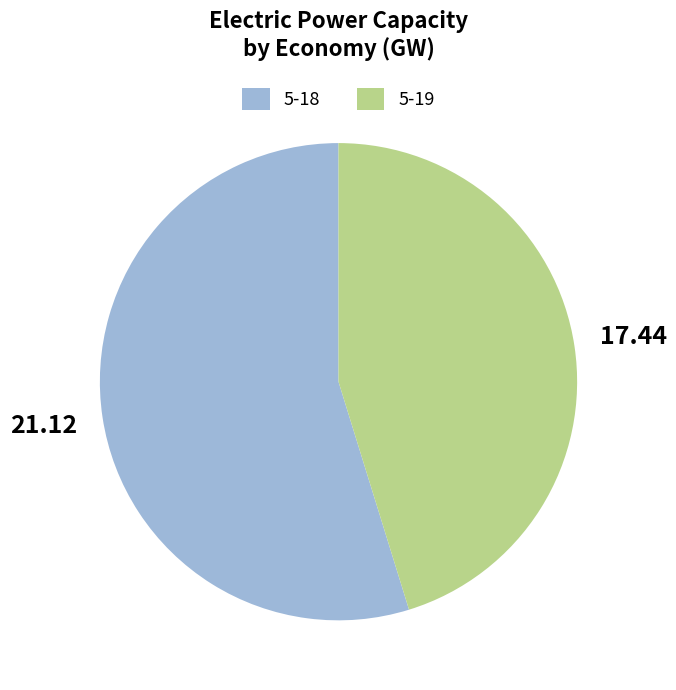

Is there a majority slice in this chart?

Yes